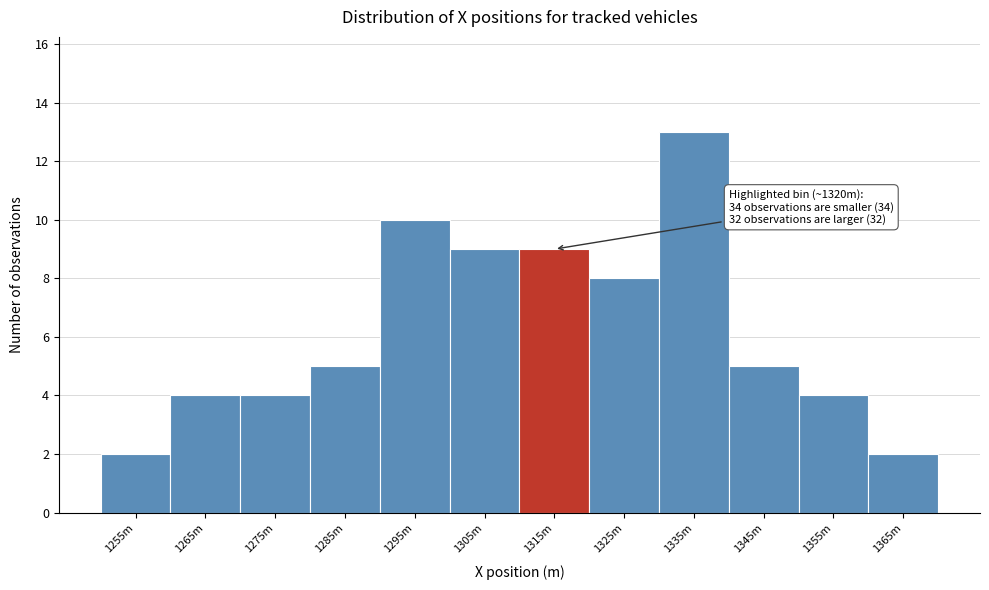

Reading left to right, what are all the values shown in this chart?

1255m=2	1265m=4	1275m=4	1285m=5	1295m=10	1305m=9	1315m=9	1325m=8	1335m=13	1345m=5	1355m=4	1365m=2